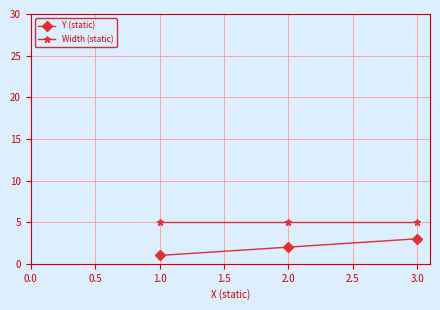

What is the value of the Y (static) point at the 1st from the left?

1